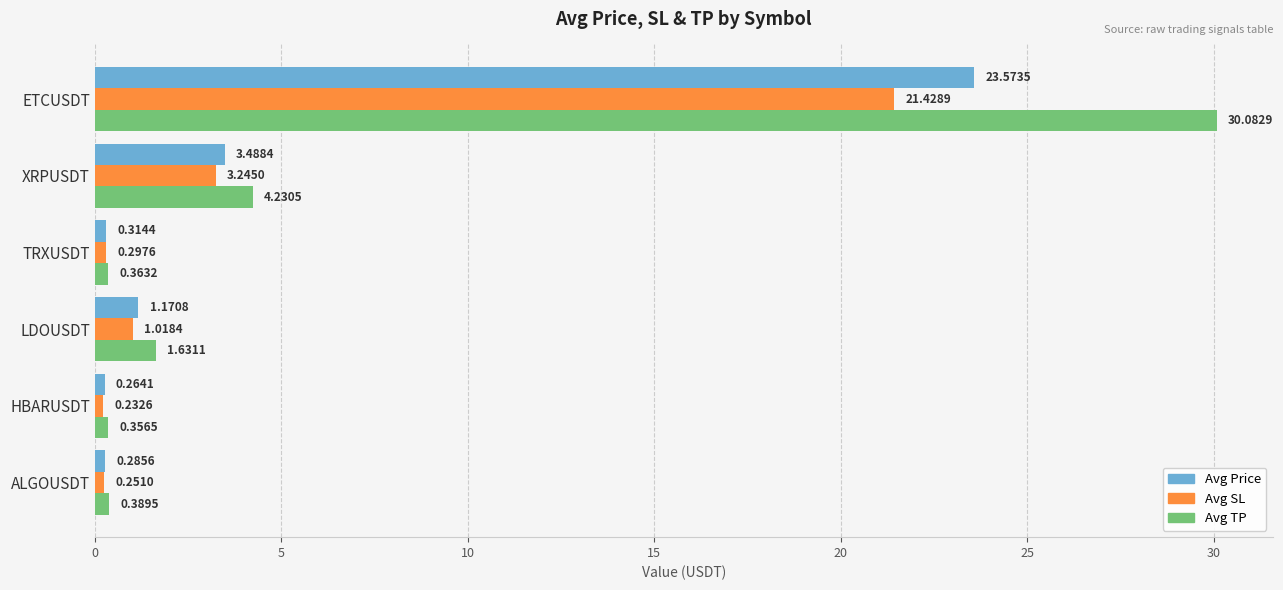

At LDOUSDT, list the series in order from smallest to largest.

Avg SL, Avg Price, Avg TP